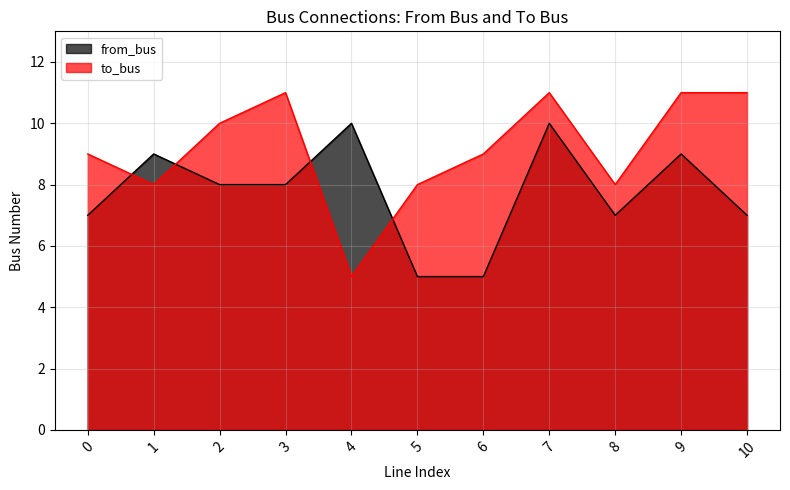

Where does the to_bus series first go above 9?

2